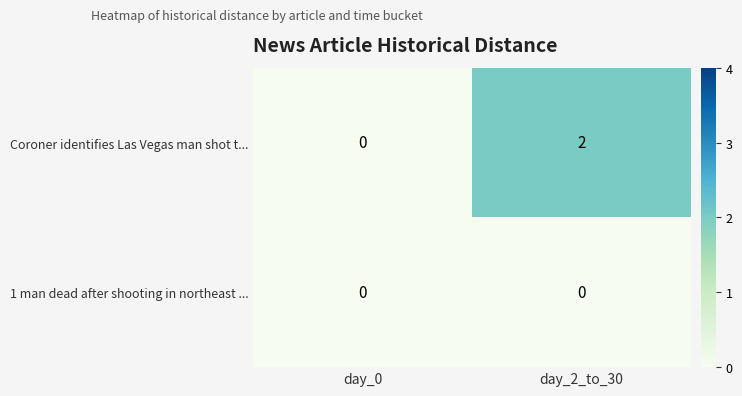

Which label corresponds to the largest value in the chart?

day_2_to_30